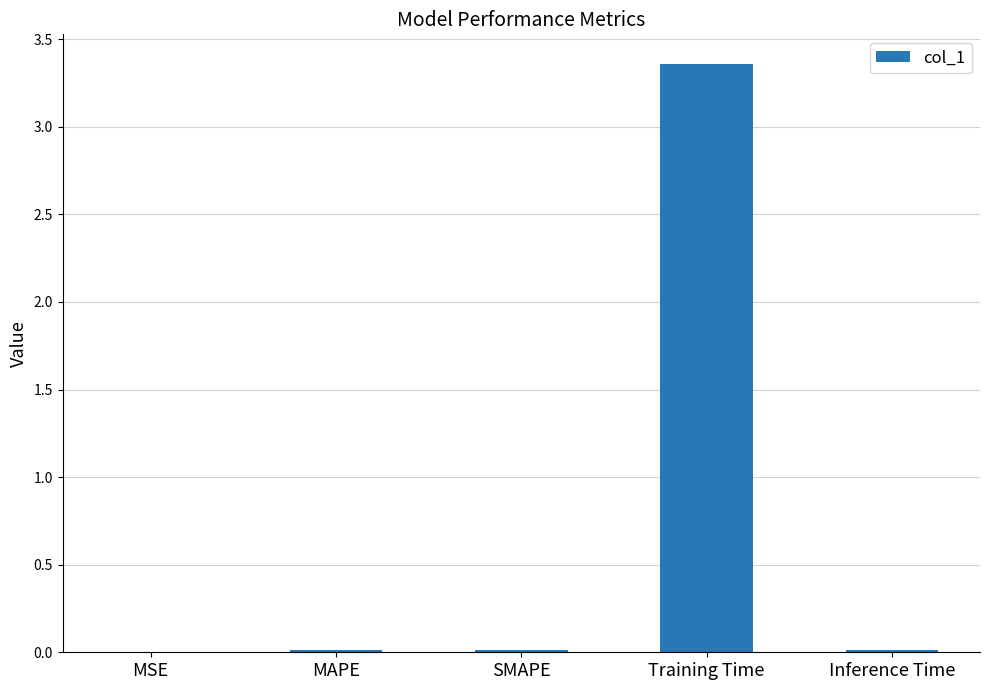

At which category does the chart reach its peak across all series?

Training Time